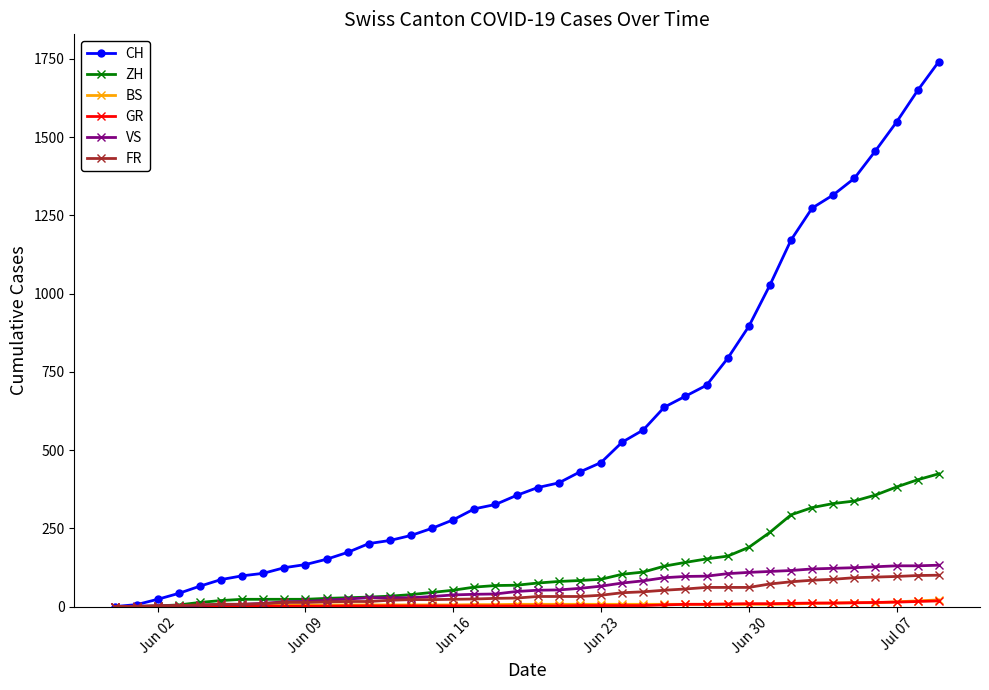

Which series has the widest spread of values?

CH